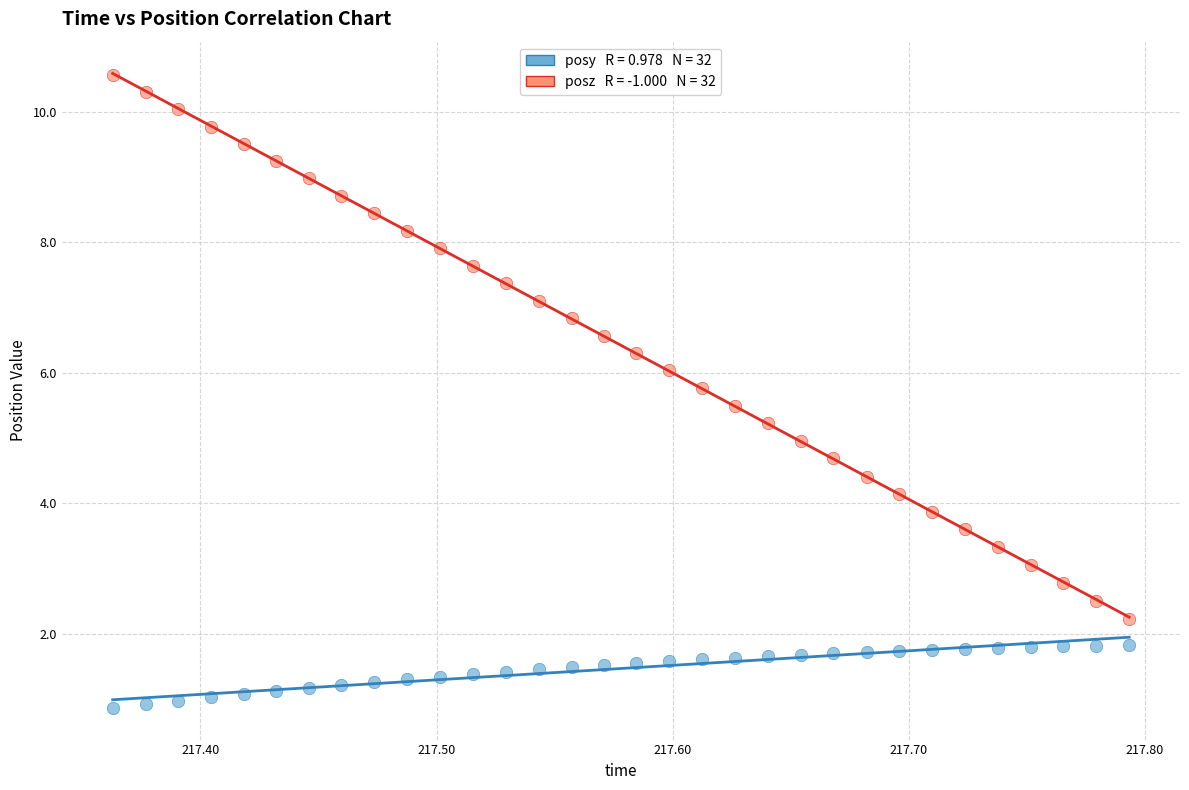

Across all data points, what is the range of X values (max minus min)?

0.4